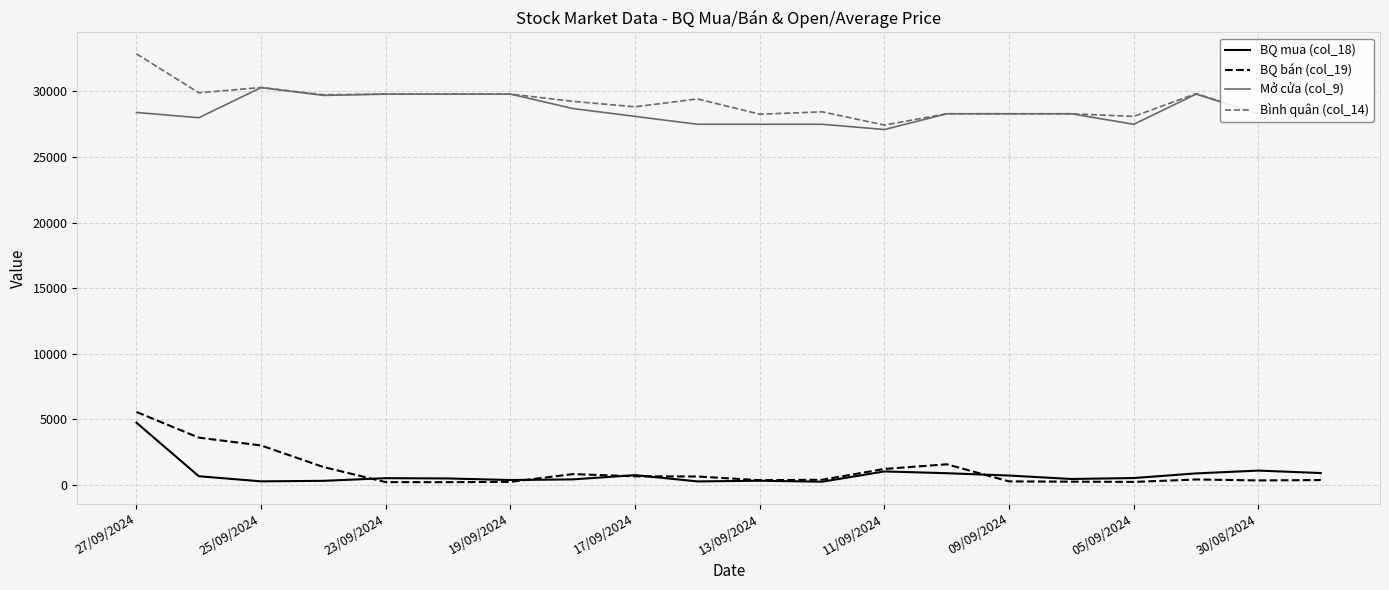

Does the chart display data point markers on the line(s)?

No